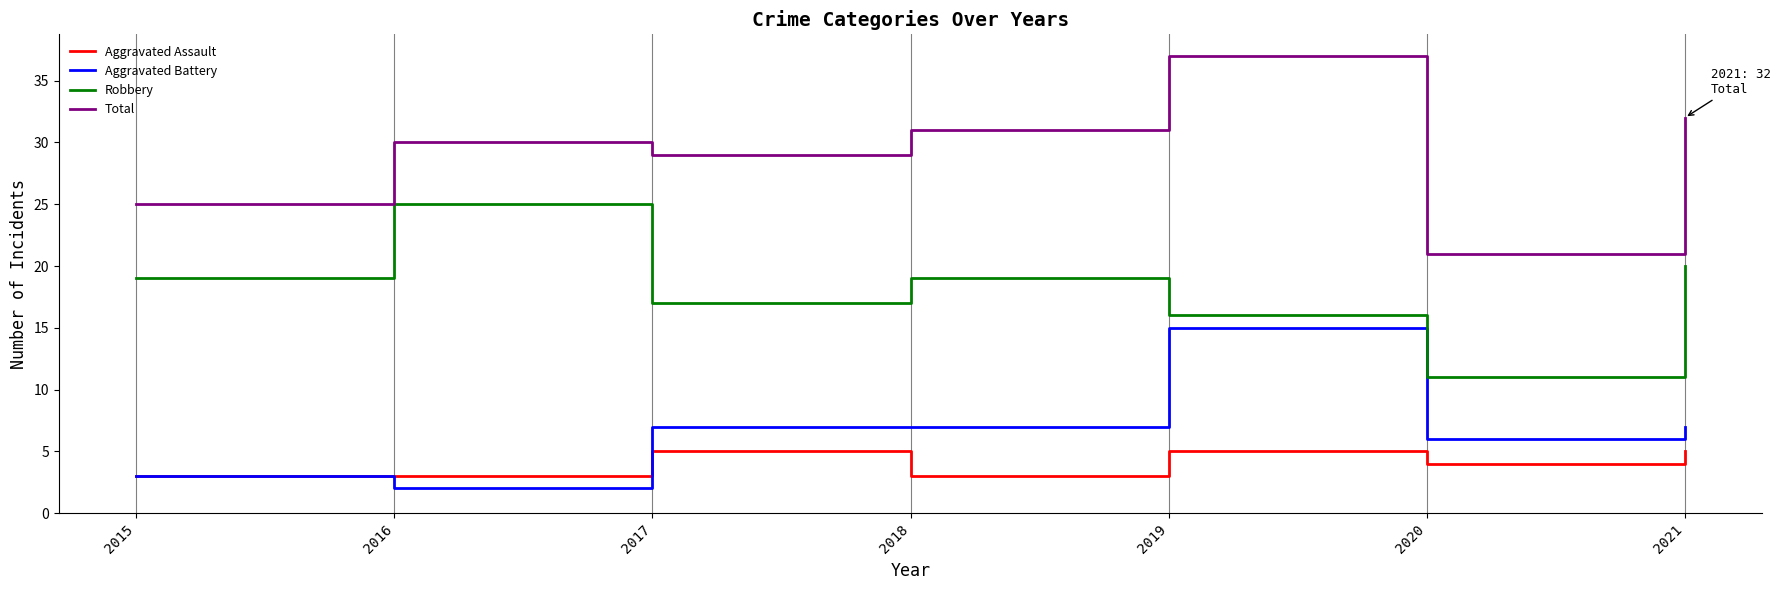

Read the Aggravated Battery value at 2021, to the nearest 10.

10